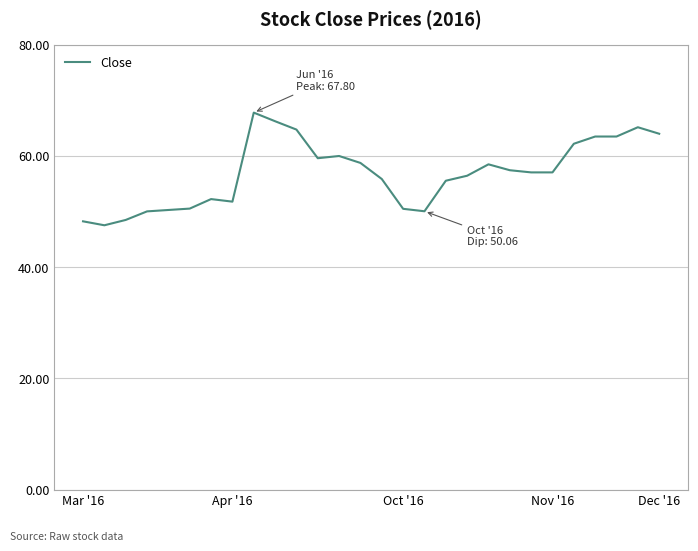

What is the maximum value shown in the chart?

67.8